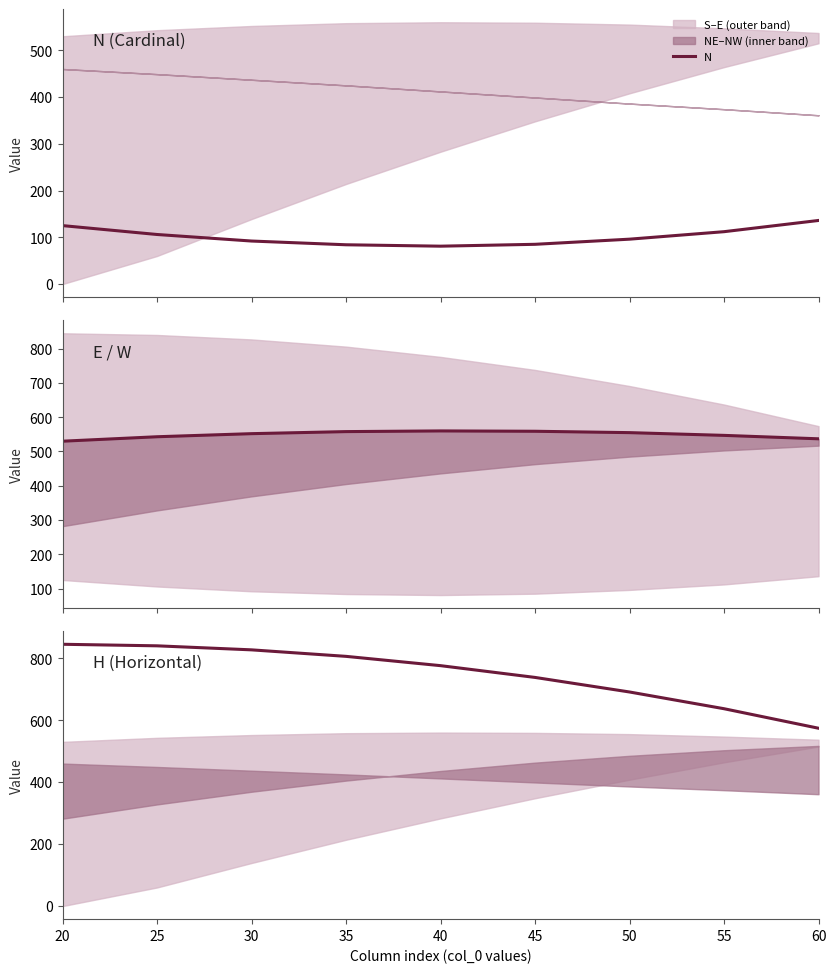

Rank the series by their average value, from highest to lowest.

H, E, N